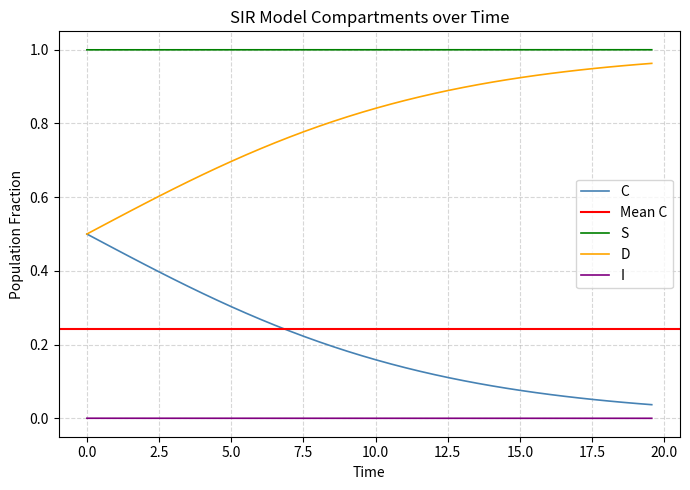

True or false: I and D cross at least once.

False